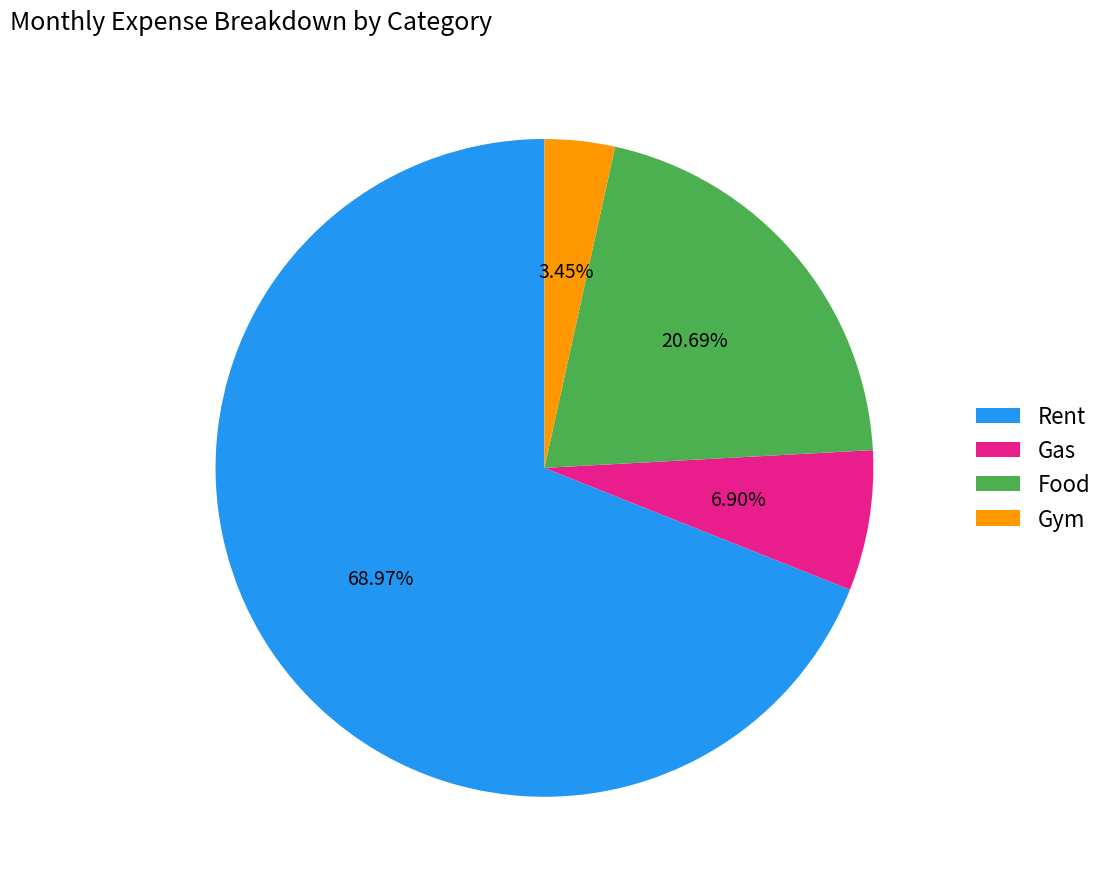

Which has a higher value, Gas or Rent?

Rent